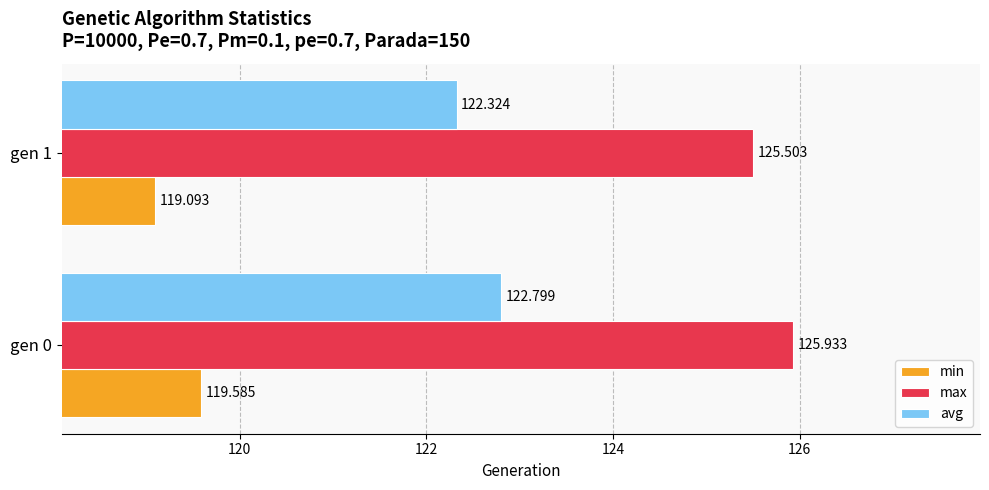

List the series in order of their peak value, highest first.

max, avg, min